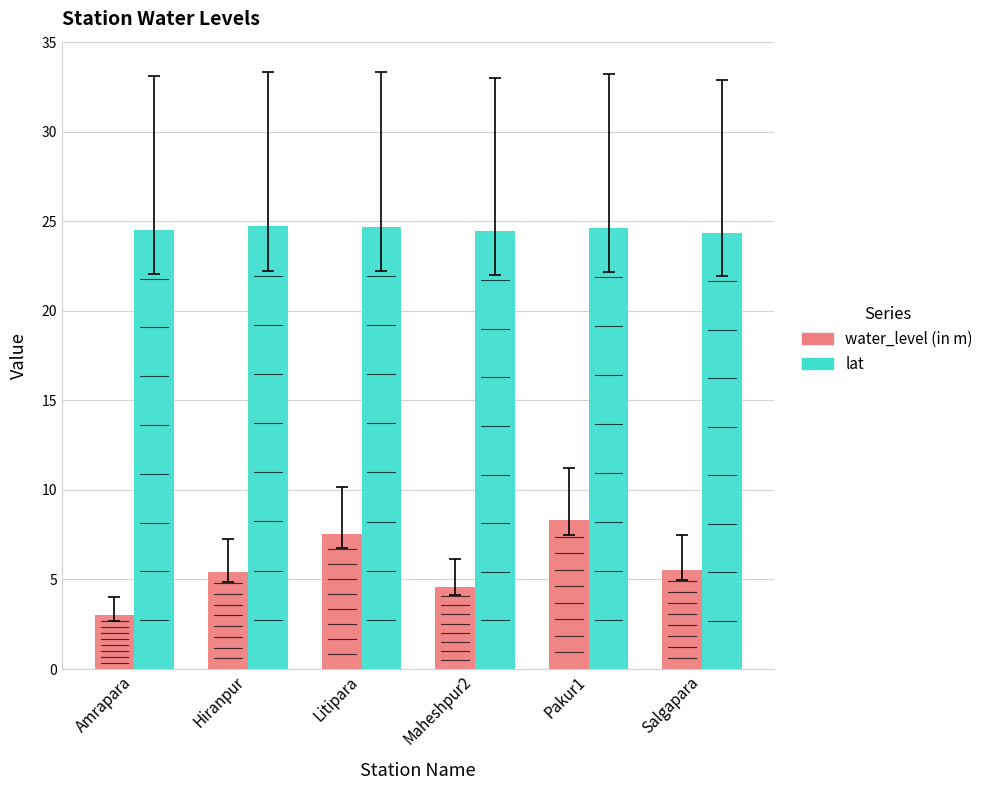

What is the difference between the lat values at Hiranpur and Pakur1?

0.1